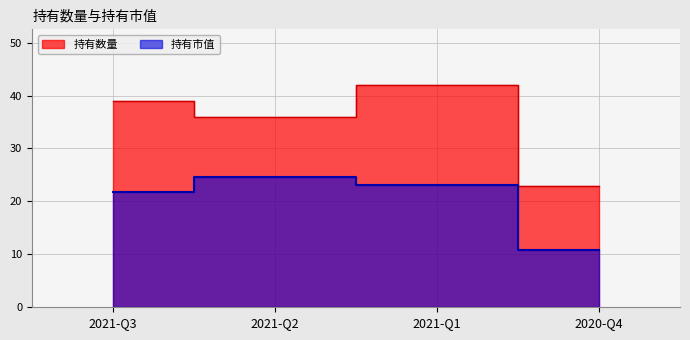

What is the sum of the 持有市值 values at 2021-Q1 and 2021-Q3?

44.9